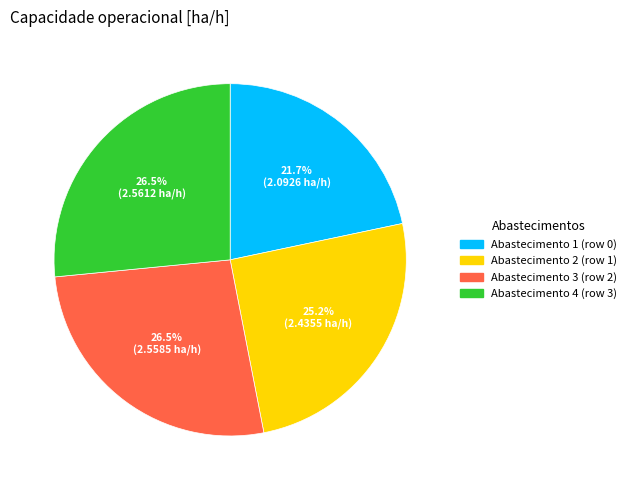

Is there any slice that represents more than half of the pie?

No